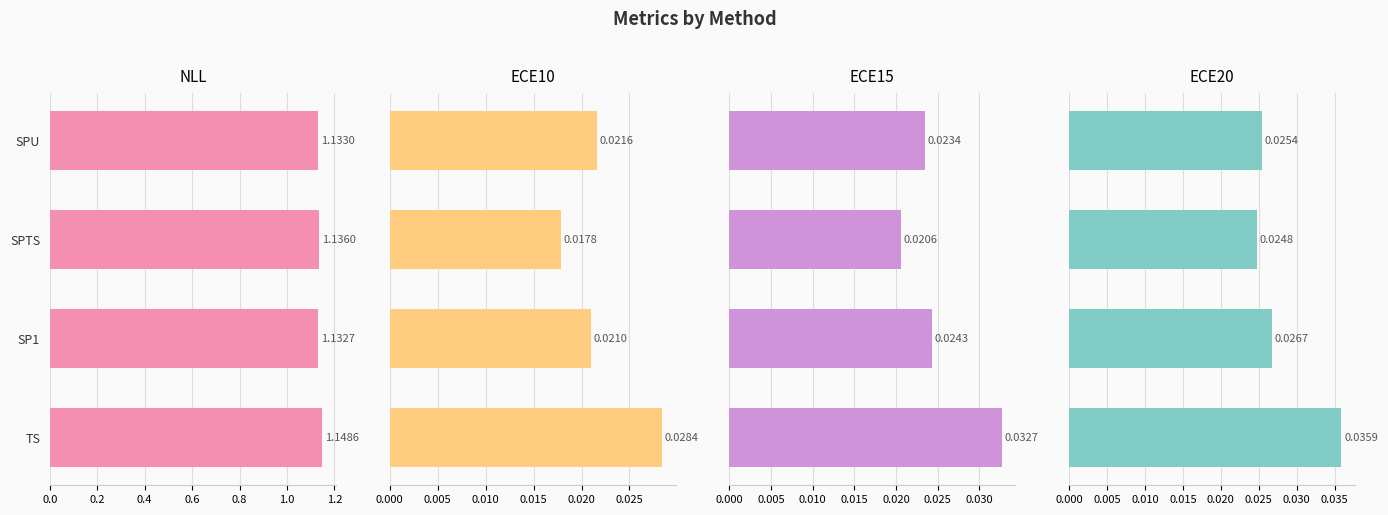

How many ECE10 values are between 0 and 1?

4